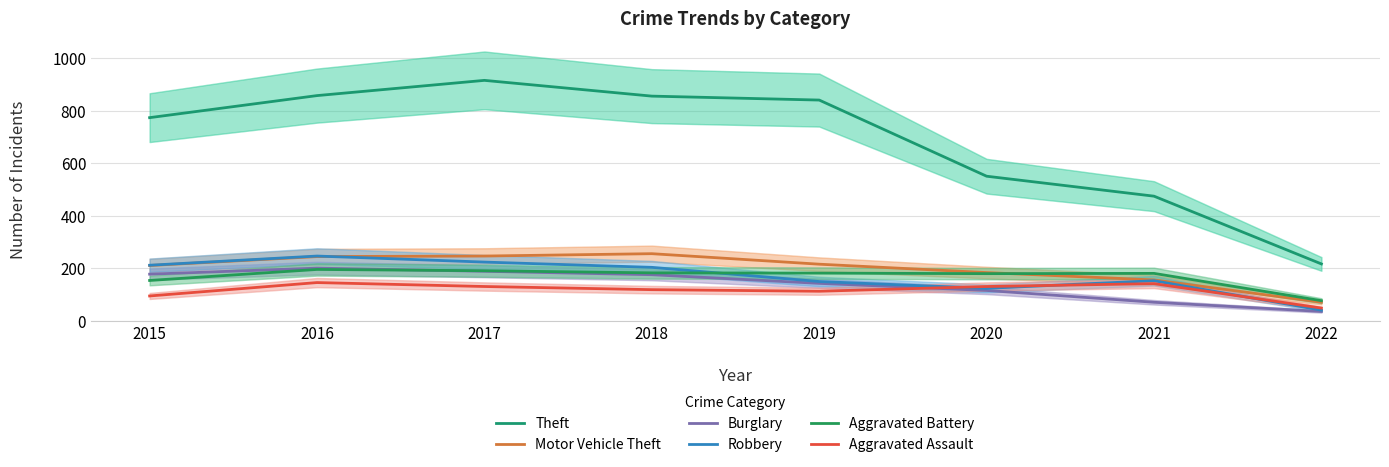

What is the value of the Aggravated Assault point at the 2nd from the left?

146